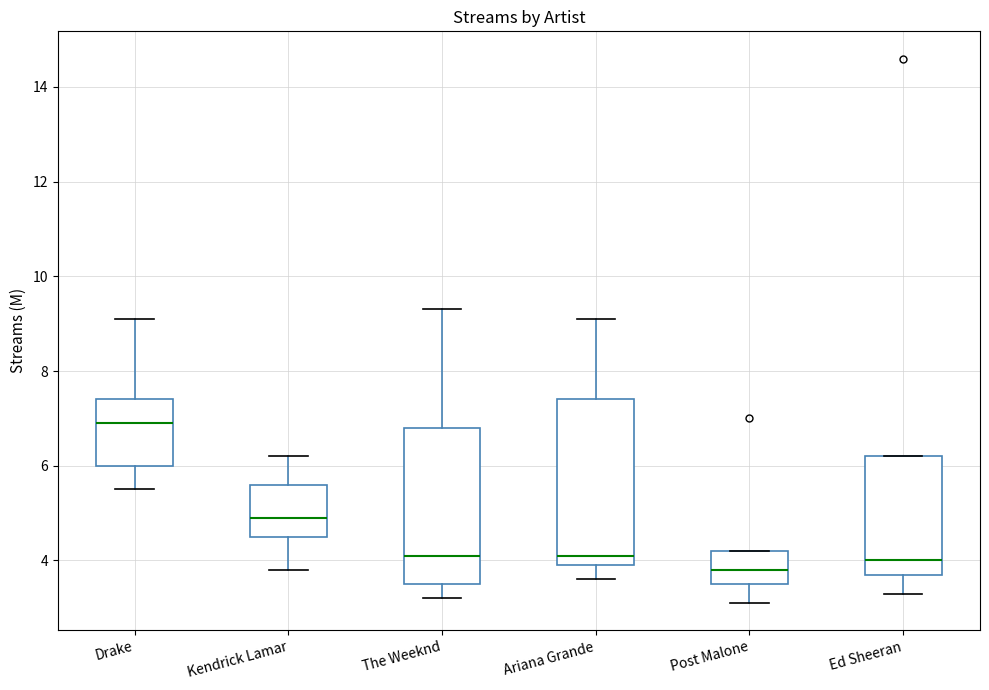

Where is the upper edge of the box for Kendrick Lamar on the y-axis? The values are not printed on the chart, so give them approximately, as read against the axis.

5.6